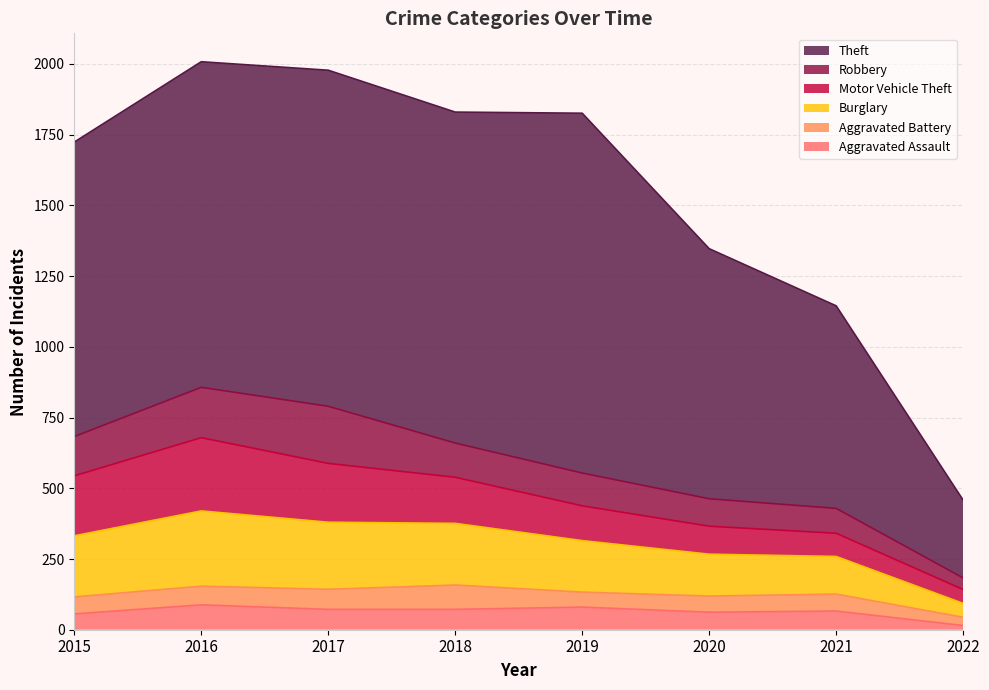

True or false: Robbery has a value of 65 at 2018.

False